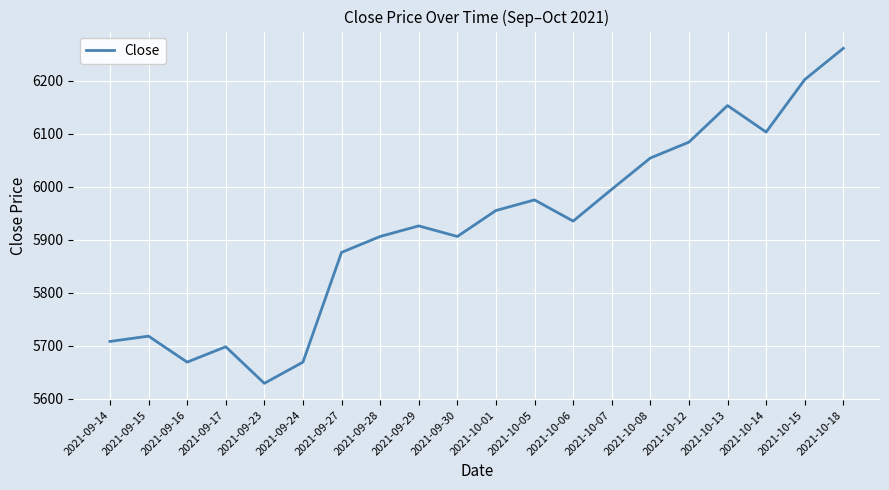

True or false: the data has more than 0 interior local peaks.

True